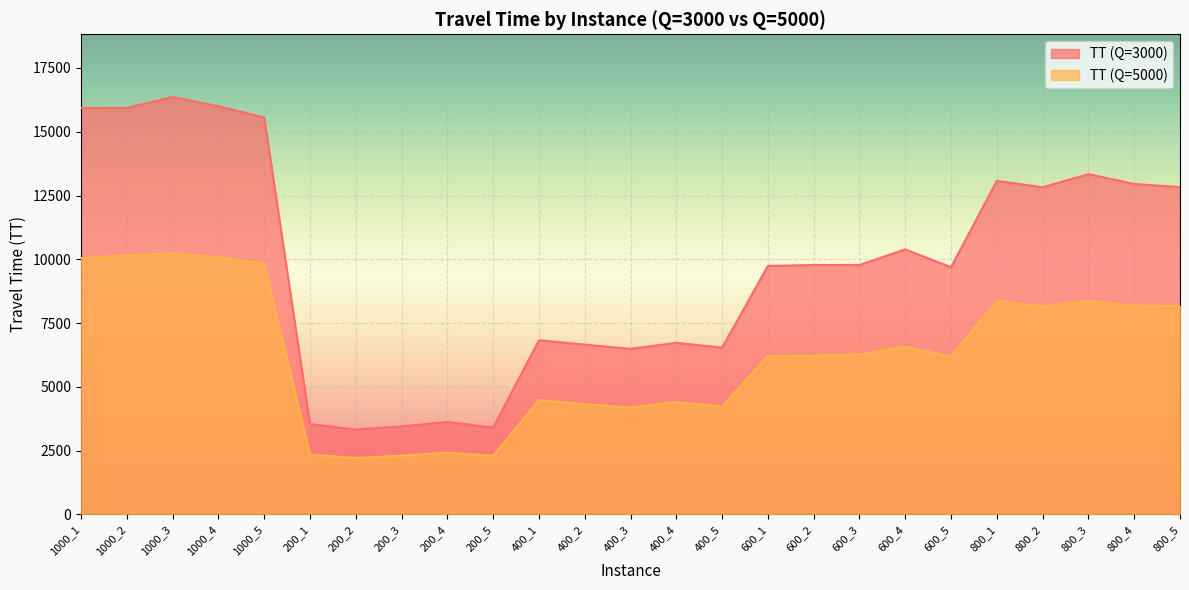

Is it true that TT (Q=5000) equals 3112.2 at 400_1?

False